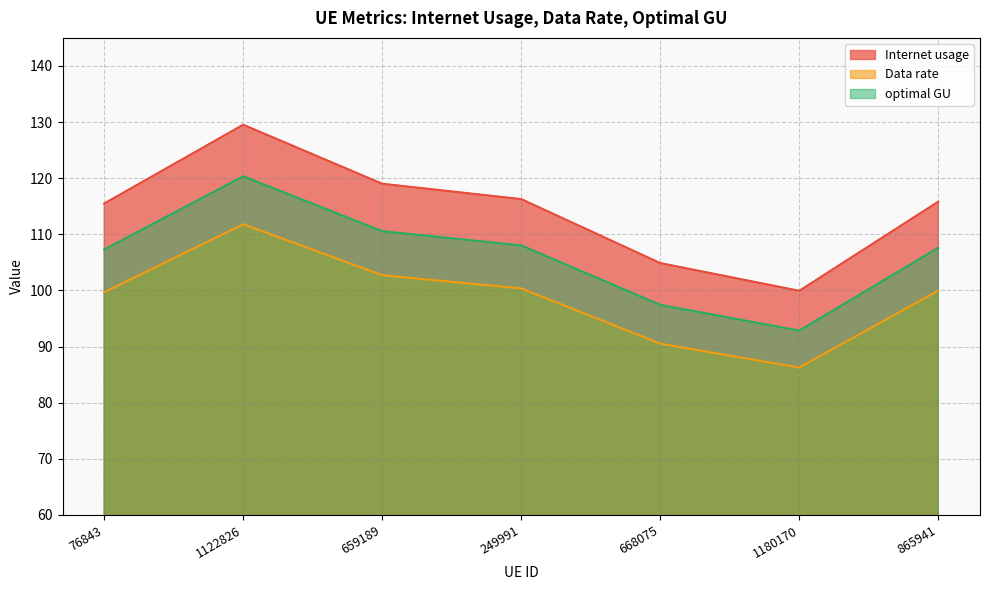

Count the number of data series in this chart.

3